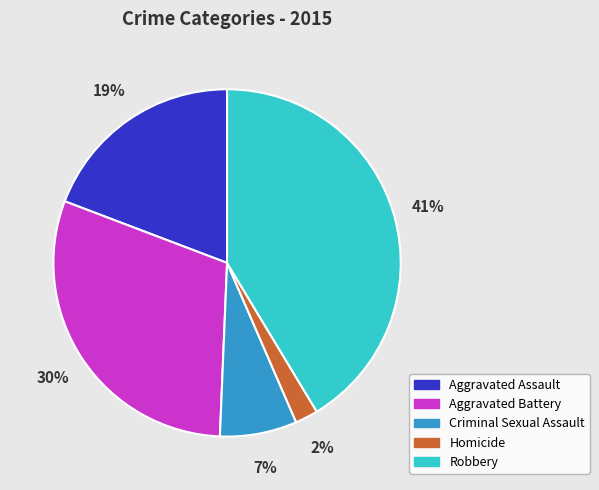

To the nearest percent, what is the difference between the largest and smallest slice percentages?

39%